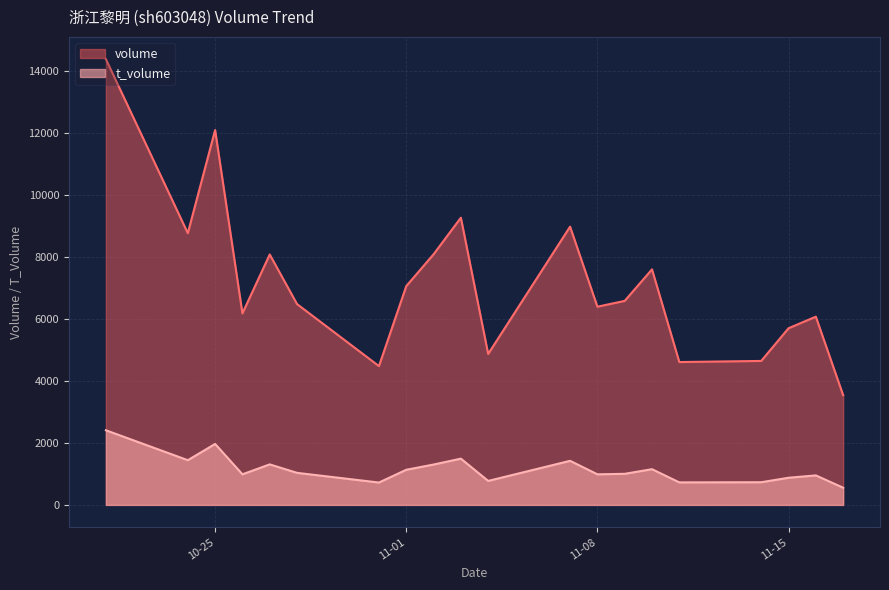

True or false: volume and t_volume cross at least once.

False